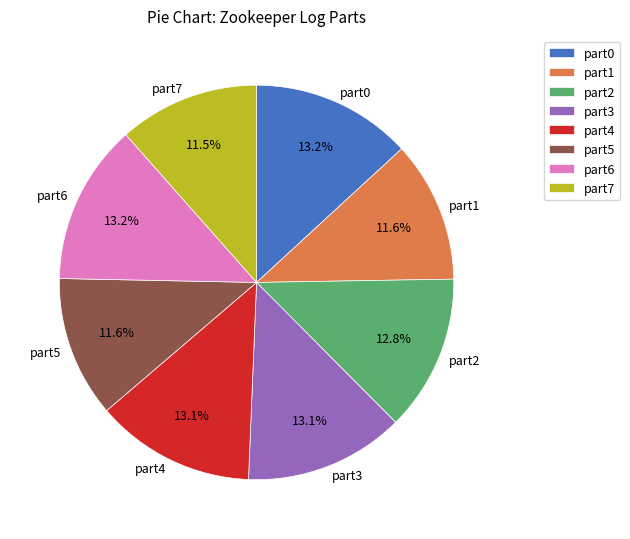

To the nearest percent, what is the difference between the largest and smallest slice percentages?

2%